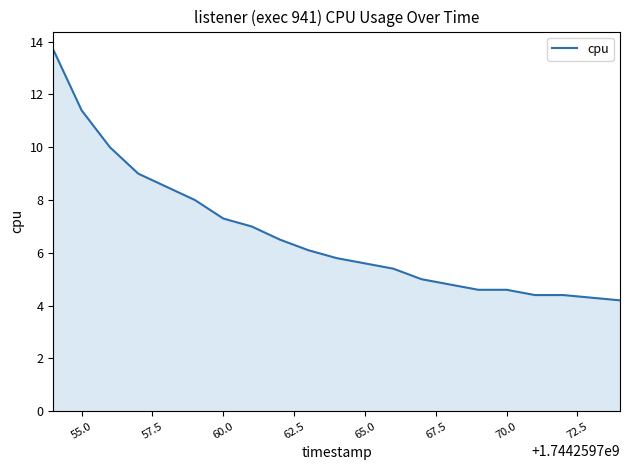

What is the smallest value displayed?

4.2